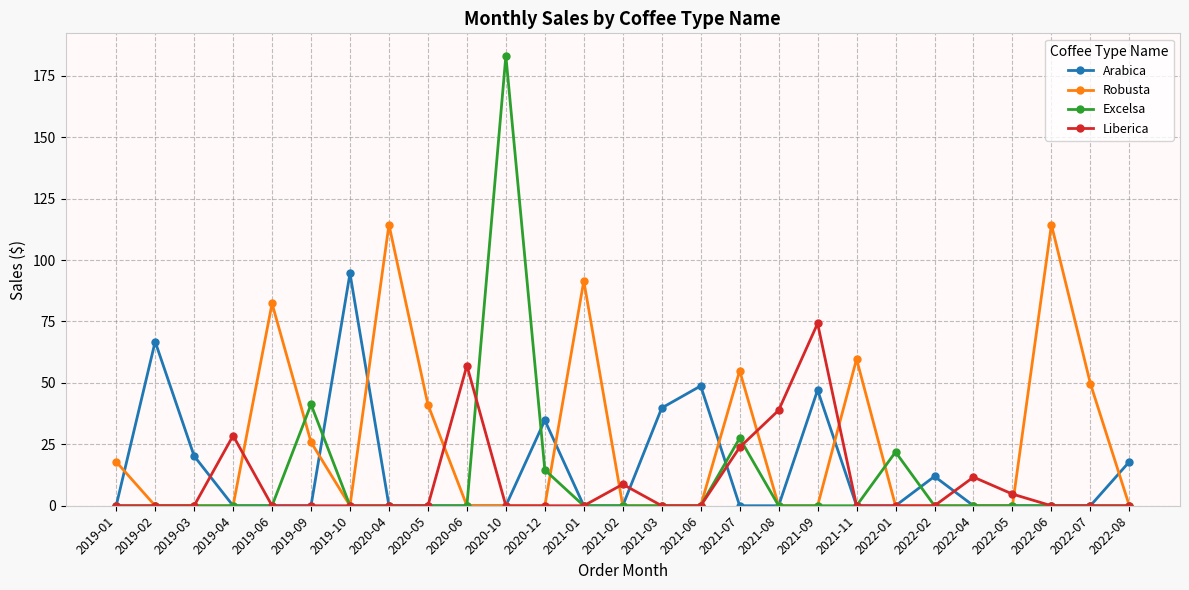

Count the number of data series in this chart.

4